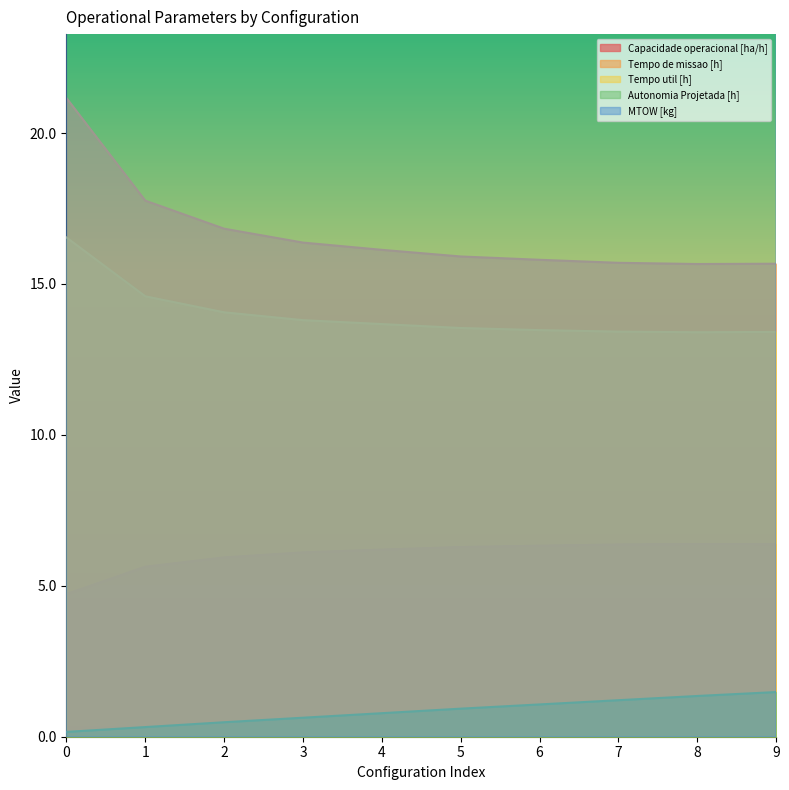

True or false: MTOW [kg] has more than 1 interior local peaks.

False